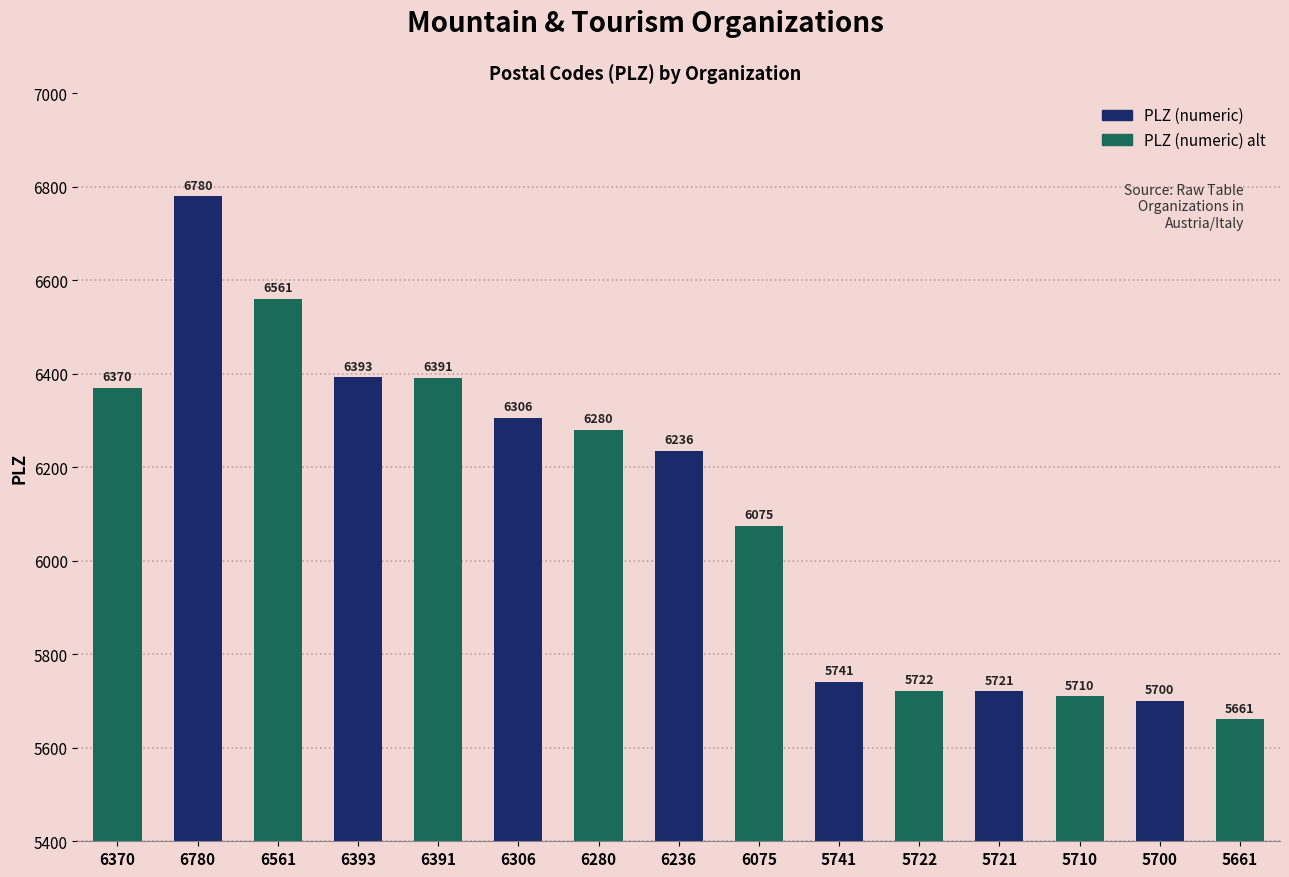

What is the average value?

6110